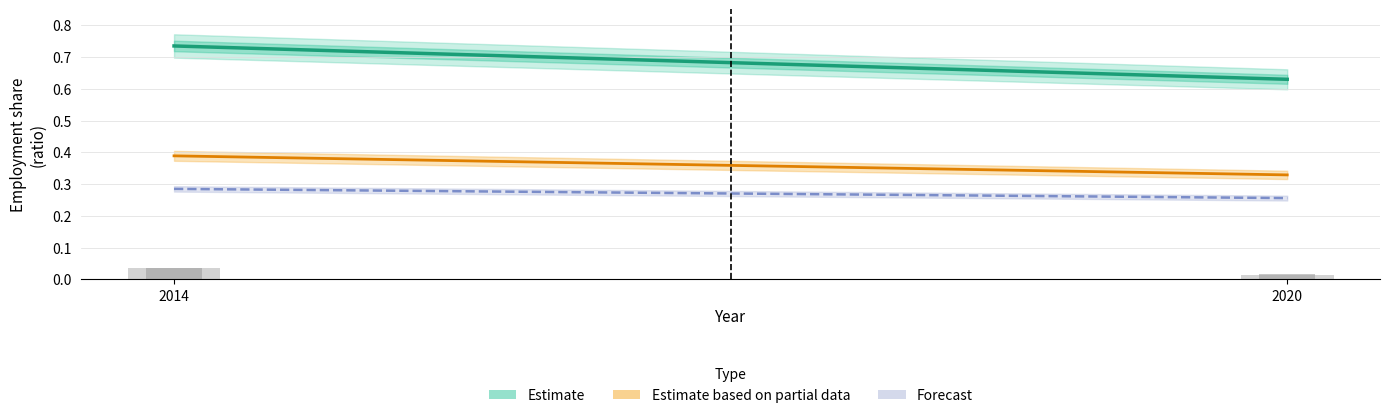

The sex_f_y15_29_total series shows 0.7 at 2014. True or false?

True